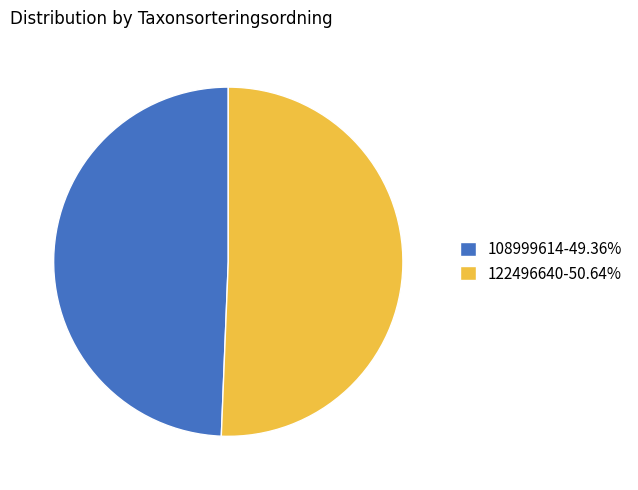

What is the smallest slice in the pie chart?

108999614